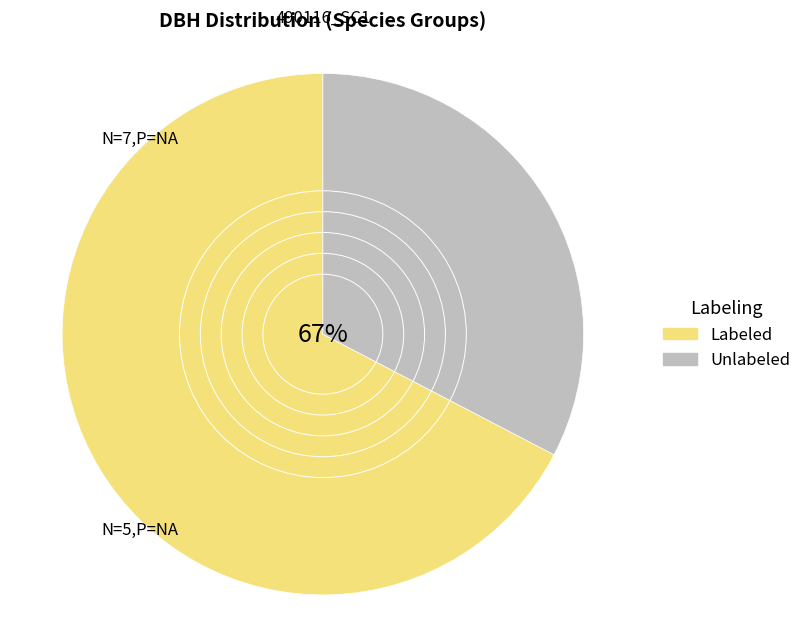

Is it true that 490116012 is 1% of the pie?

False